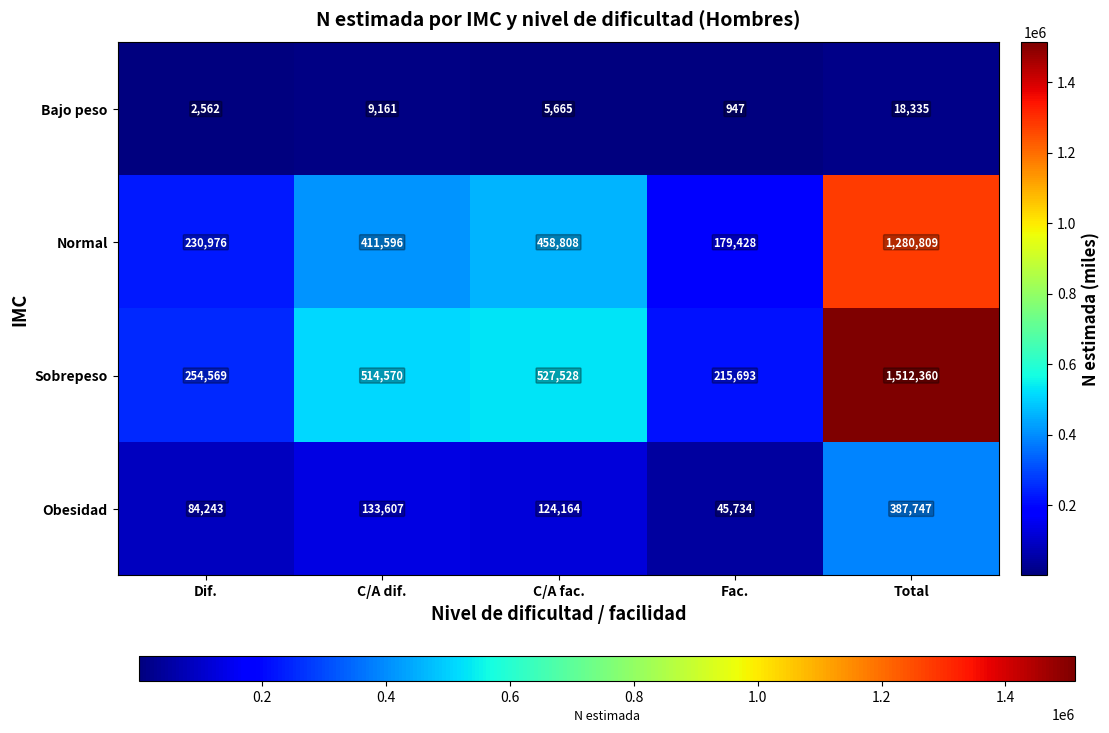

Reading left to right, extract all data points from this chart.

Bajo peso: Dif.=2562	C/A dif.=9161	C/A fac.=5665	Fac.=947	Total=18335
Normal: Dif.=230976	C/A dif.=411596	C/A fac.=458808	Fac.=179428	Total=1280809
Sobrepeso: Dif.=254569	C/A dif.=514570	C/A fac.=527528	Fac.=215693	Total=1512360
Obesidad: Dif.=84243	C/A dif.=133607	C/A fac.=124164	Fac.=45734	Total=387747